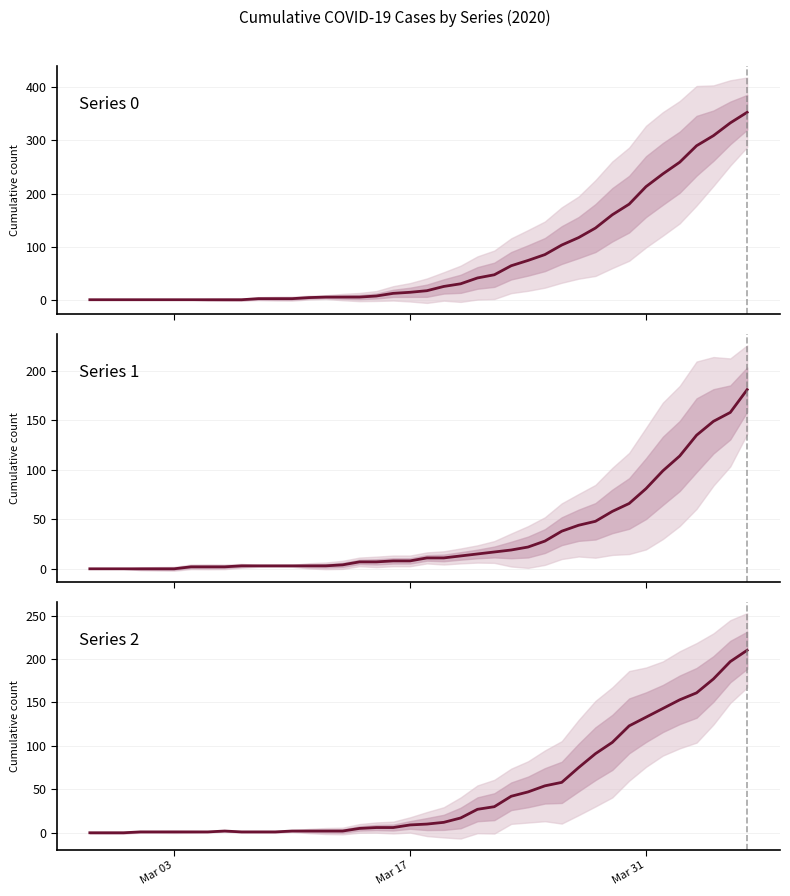

List the series in order of their overall mean, highest first.

Series 0, Series 2, Series 1